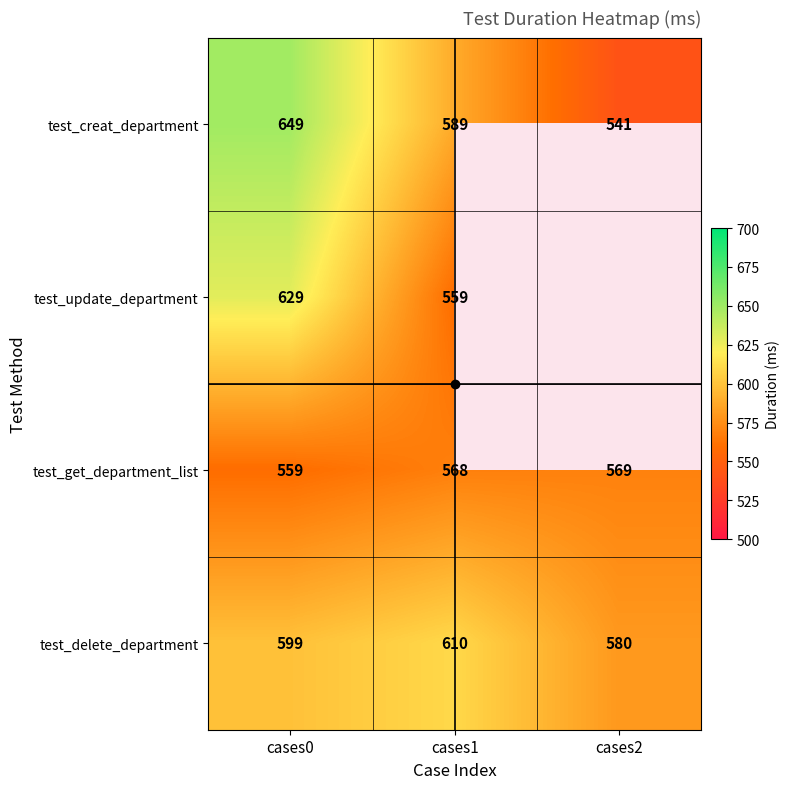

How many distinct data groups are displayed?

4